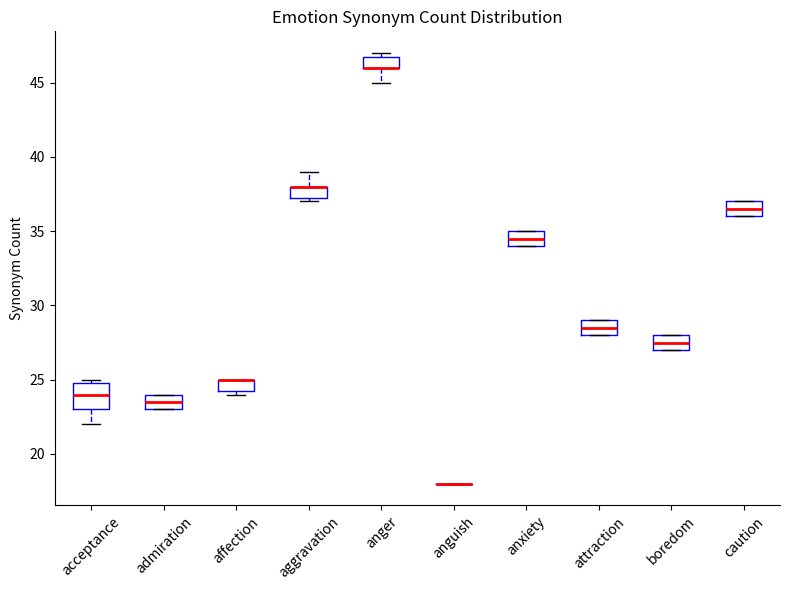

Reading left to right, read every box against the y-axis: the position of its median line, the range the box covers, and the ends of its whiskers. The values are not printed on the chart, so give them approximately, as read against the axis.

acceptance: median 24.0, box 23.0 to 25.0, whiskers 22.0 to 25.0 (just above the box's upper edge)
admiration: median 23.5, box 23.0 to 24.0, whiskers 23.0 to 24.0
affection: median 25.0 (drawn on the box's upper edge), box 24.5 to 25.0, whiskers 24.0 to 25.0
aggravation: median 38.0 (drawn on the box's upper edge), box 37.5 to 38.0, whiskers 37.0 to 39.0
anger: median 46.0 (drawn on the box's lower edge), box 46.0 to 47.0, whiskers 45.0 to 47.0 (just above the box's upper edge)
anguish: box collapsed to a line at 18.0, whiskers 18.0 to 18.0
anxiety: median 34.5, box 34.0 to 35.0, whiskers 34.0 to 35.0
attraction: median 28.5, box 28.0 to 29.0, whiskers 28.0 to 29.0
boredom: median 27.5, box 27.0 to 28.0, whiskers 27.0 to 28.0
caution: median 36.5, box 36.0 to 37.0, whiskers 36.0 to 37.0